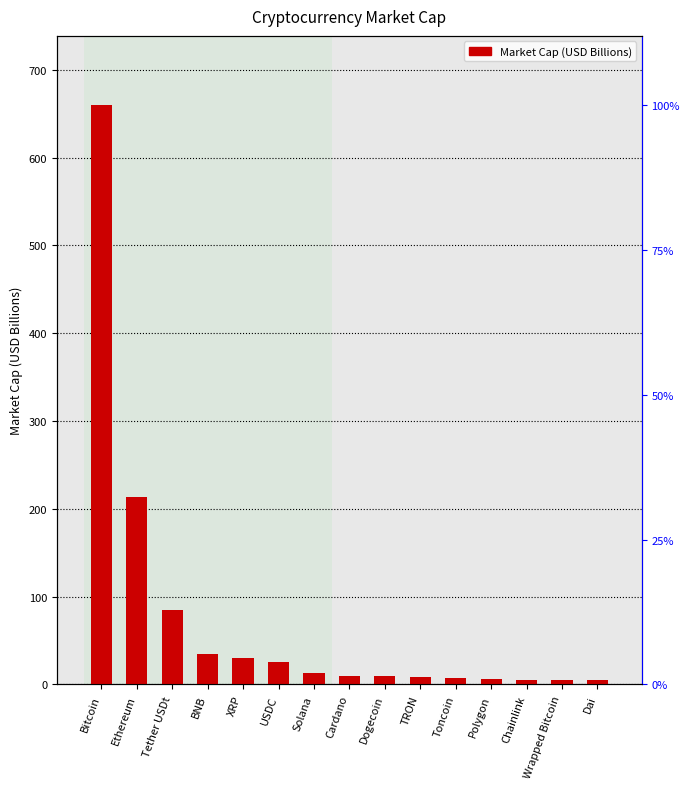

List the labels in order of value, smallest first.

Dai, Wrapped Bitcoin, Chainlink, Polygon, Toncoin, TRON, Dogecoin, Cardano, Solana, USDC, XRP, BNB, Tether USDt, Ethereum, Bitcoin